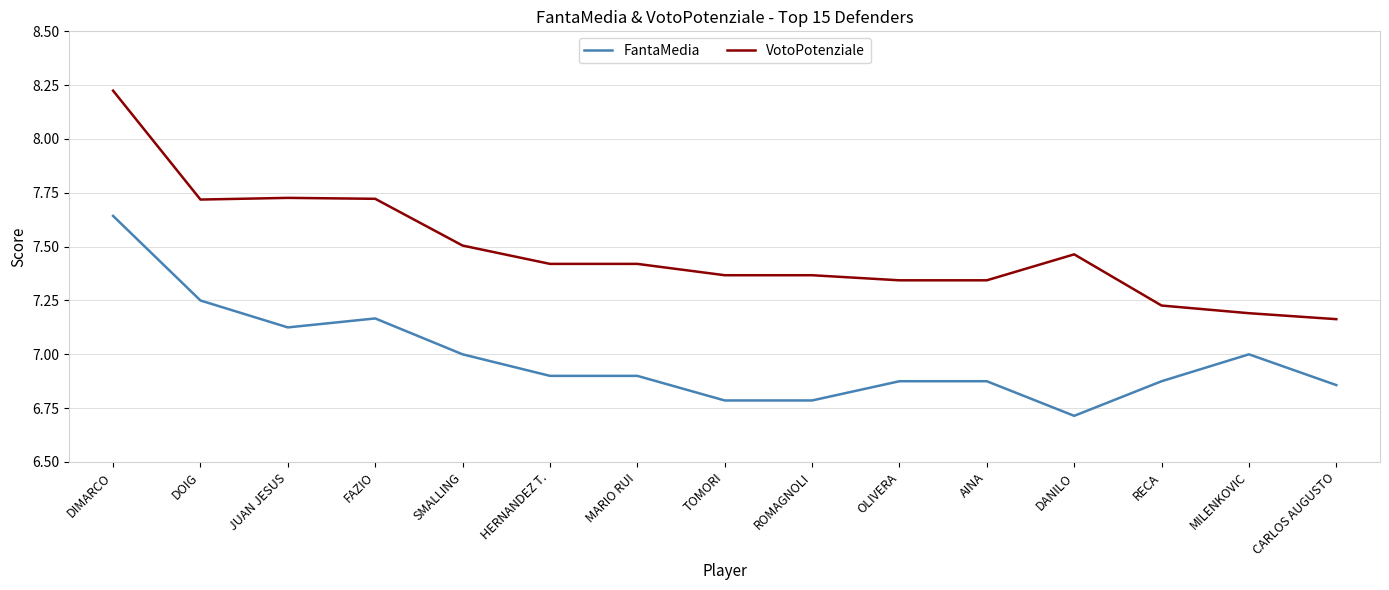

At which category is the sum across all series the highest?

DIMARCO